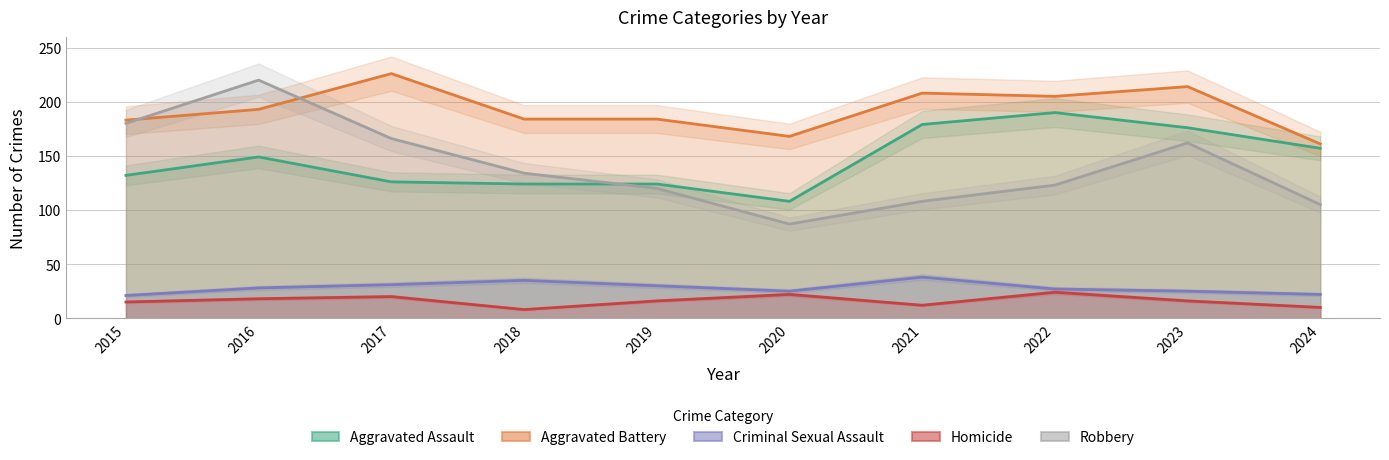

At which category is the sum across all series the highest?

2016